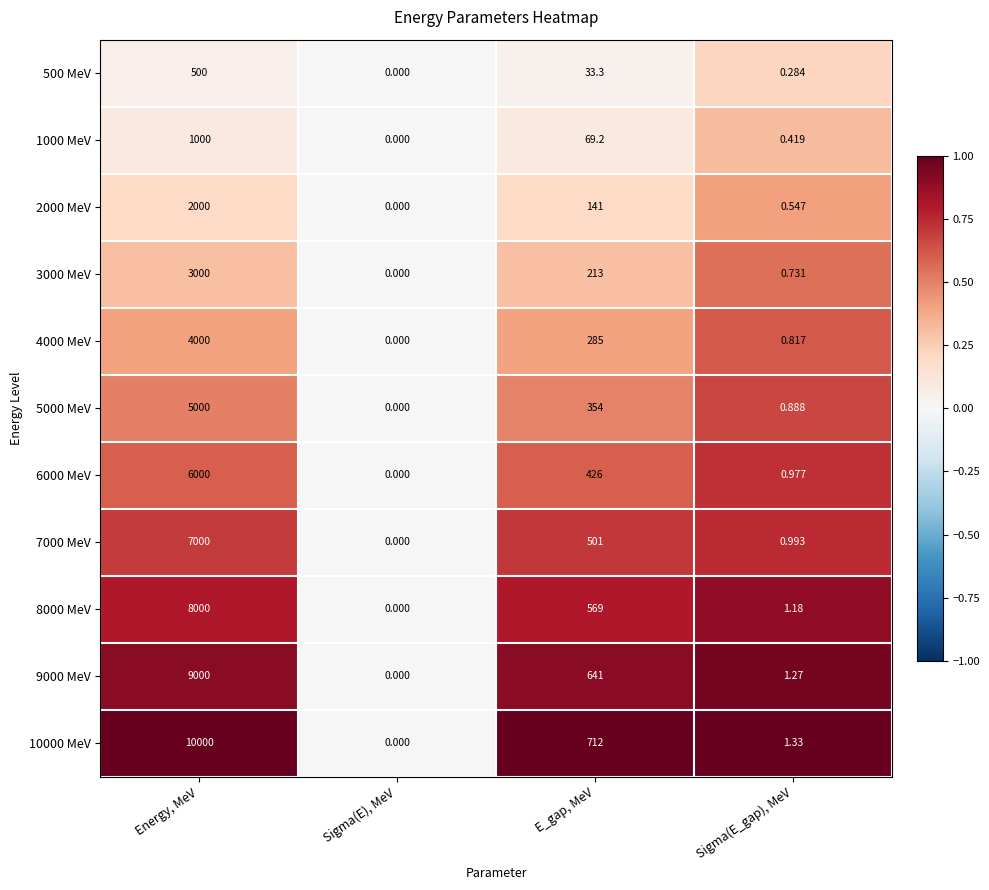

At which category does the chart reach its minimum across all series?

Sigma(E), MeV